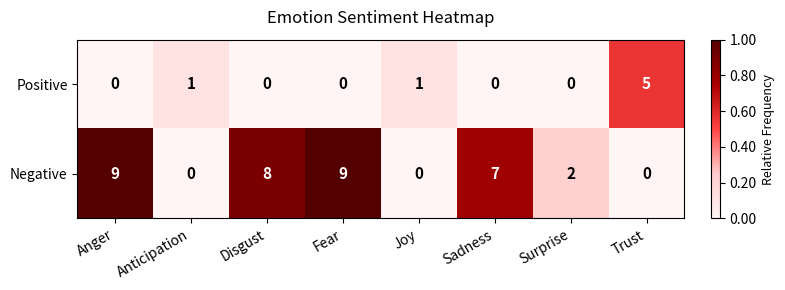

Reading left to right, what are all the values shown in this chart?

Positive: 0	1	0	0	1	0	0	5
Negative: 9	0	8	9	0	7	2	0